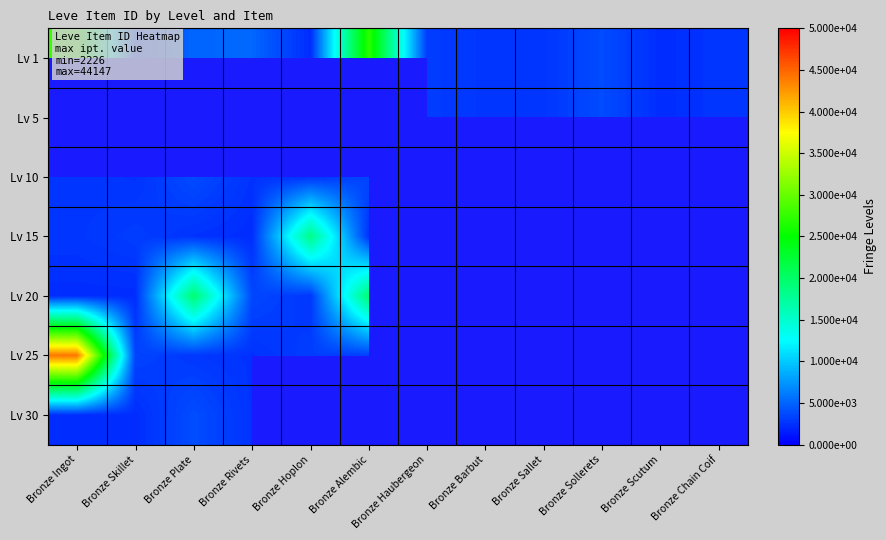

Is the value of Lv 10 at Bronze Sollerets greater than the value of Lv 25 at Bronze Sollerets?

No